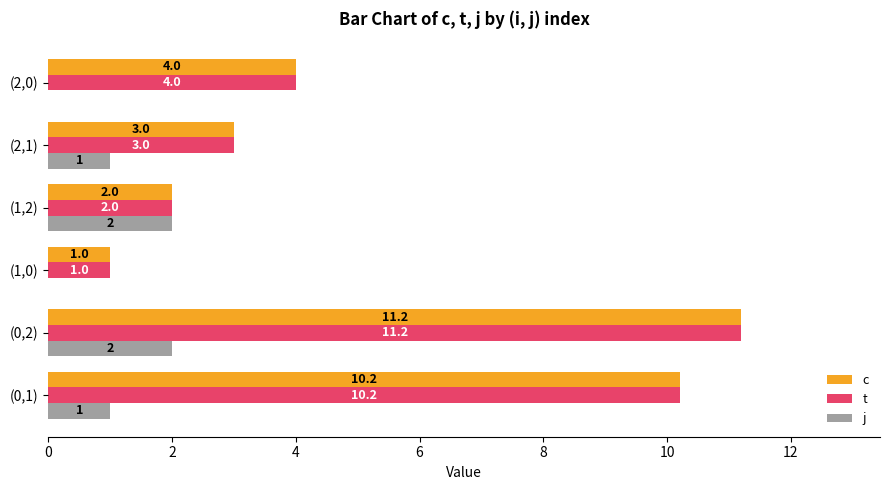

What is the highest value of the j series?

2.0